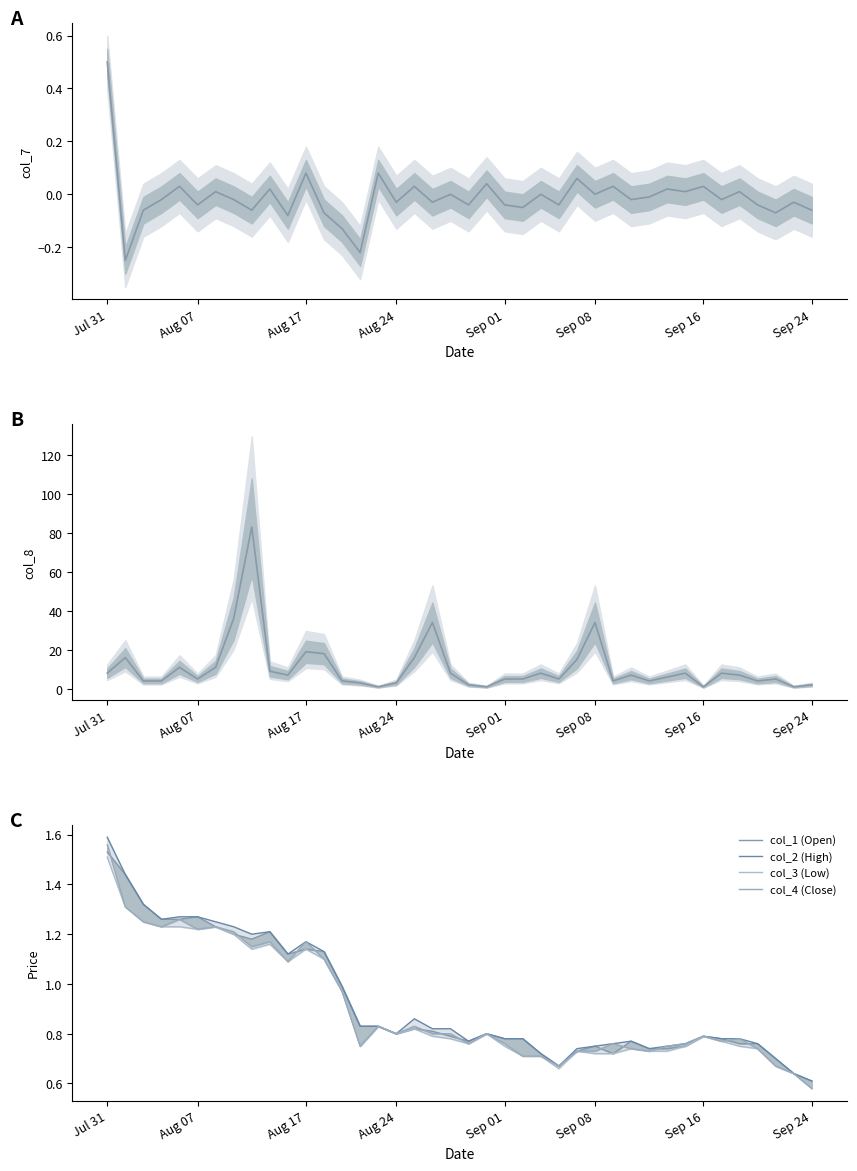

True or false: col_8 has more than 2 interior local peaks.

True